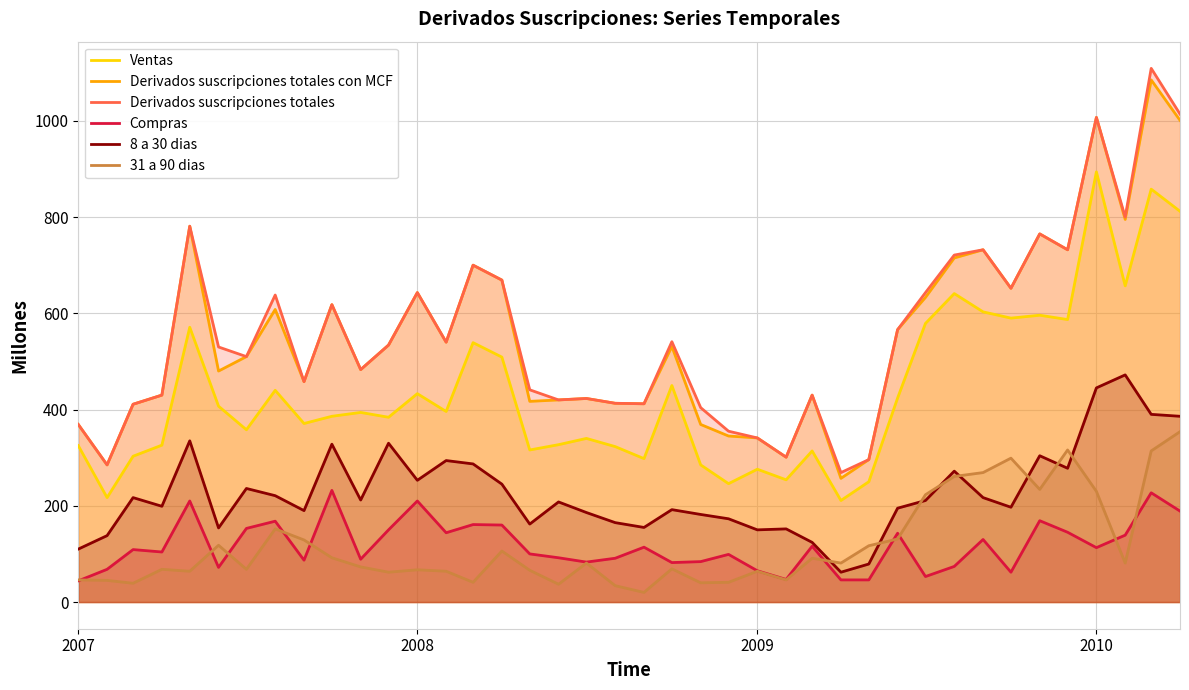

What is the maximum value for Derivados suscripciones totales con MCF?

1085